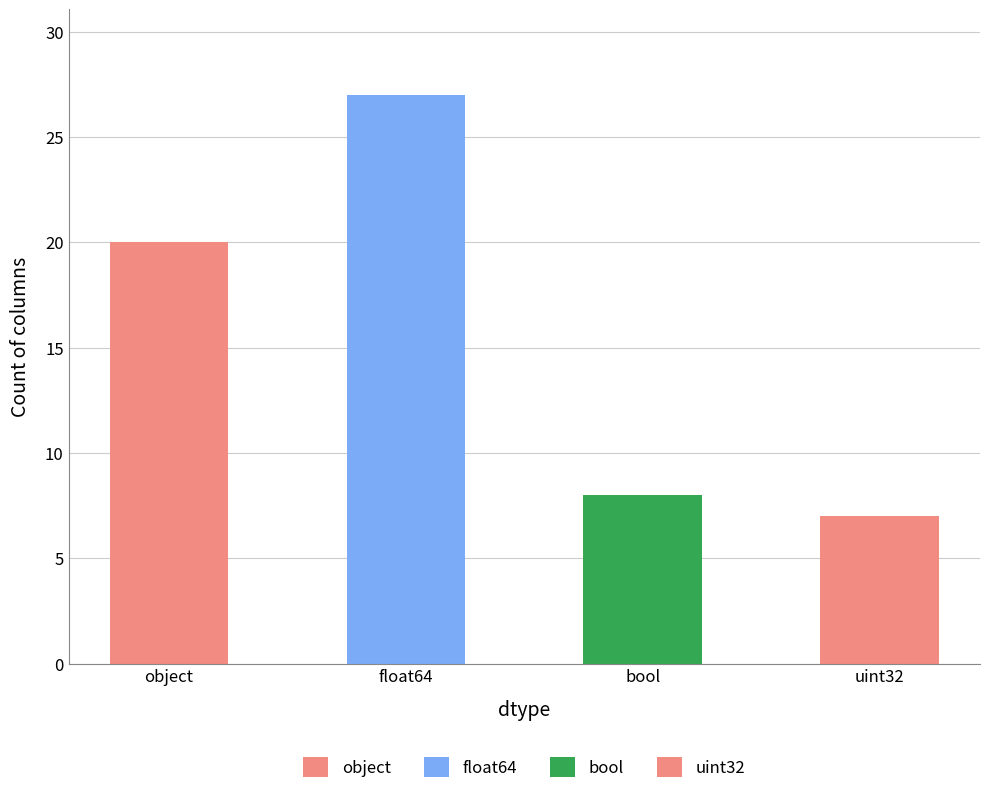

Approximately how many times larger is the value at float64 compared to uint32?

3.9